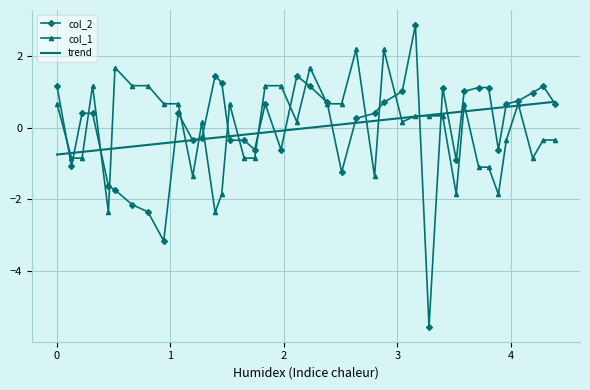

Which series has the largest range (max minus min)?

col_2